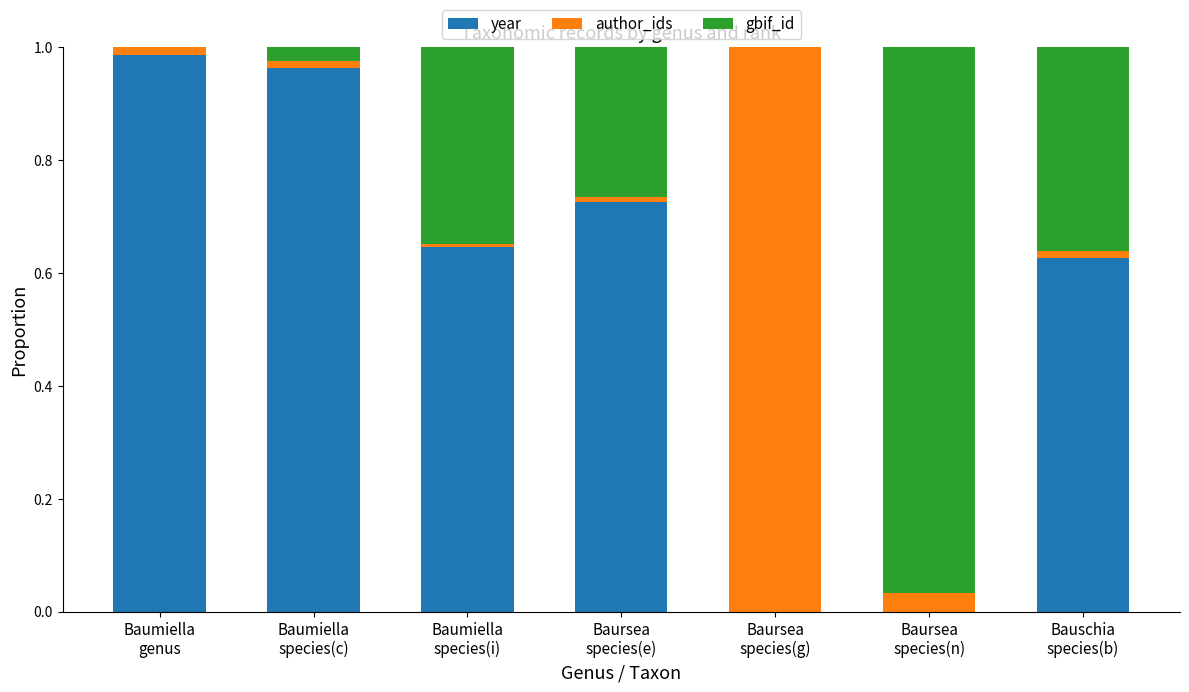

What is the sum of all year values?

3.9